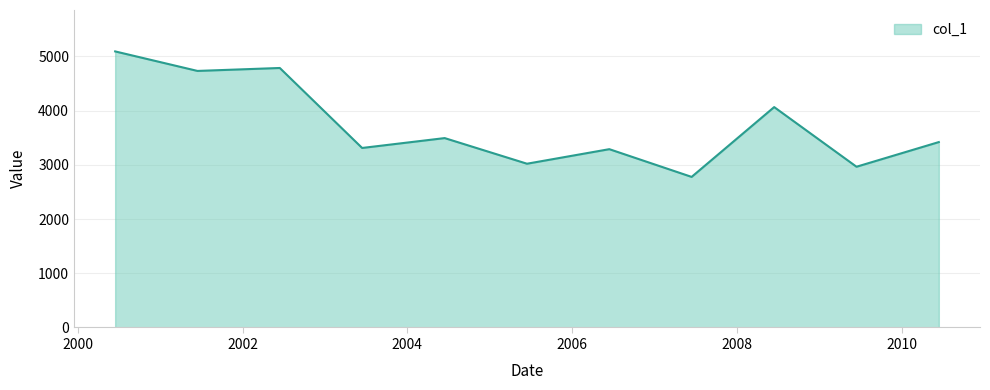

How many interior local valleys (lower than both neighbors) does the data have?

5